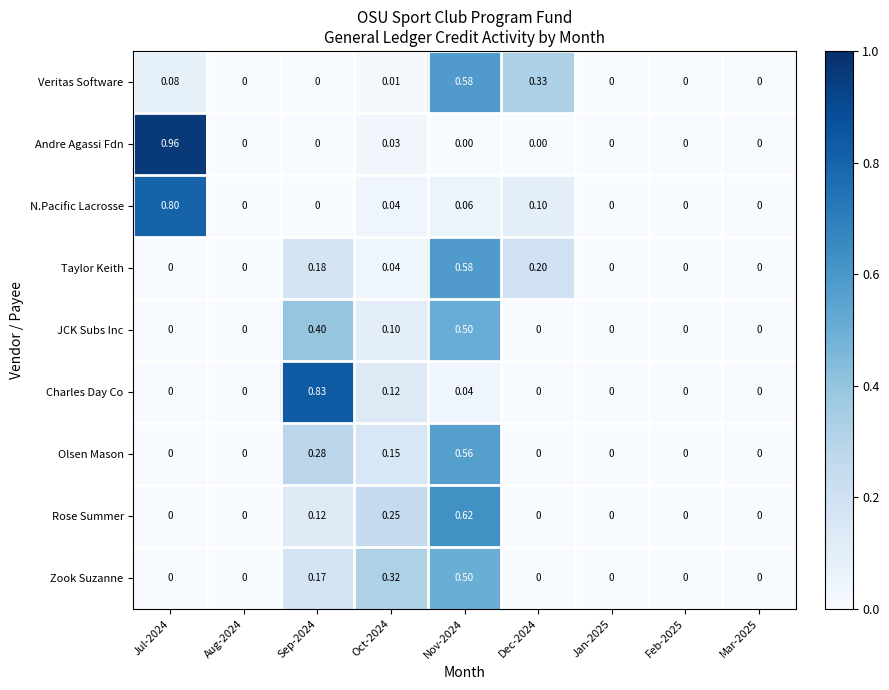

Which series has the largest range (max minus min)?

Andre Agassi Fdn